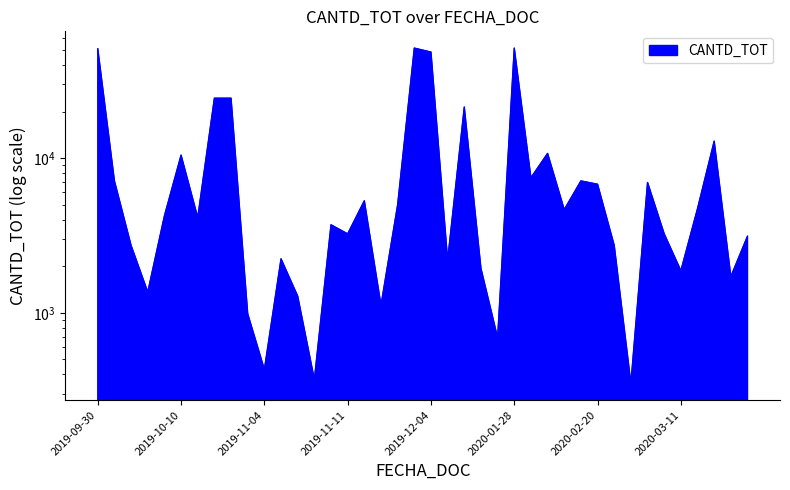

What value does the data have at 2020-03-20?

4722.1